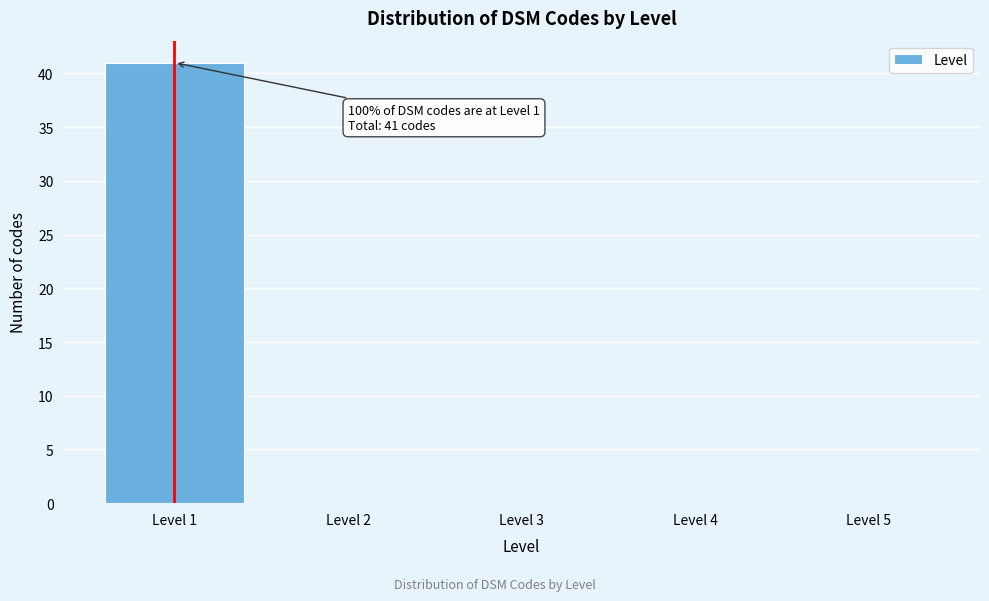

Over which range of the x-axis is the bar tallest?

0.5 to 1.5